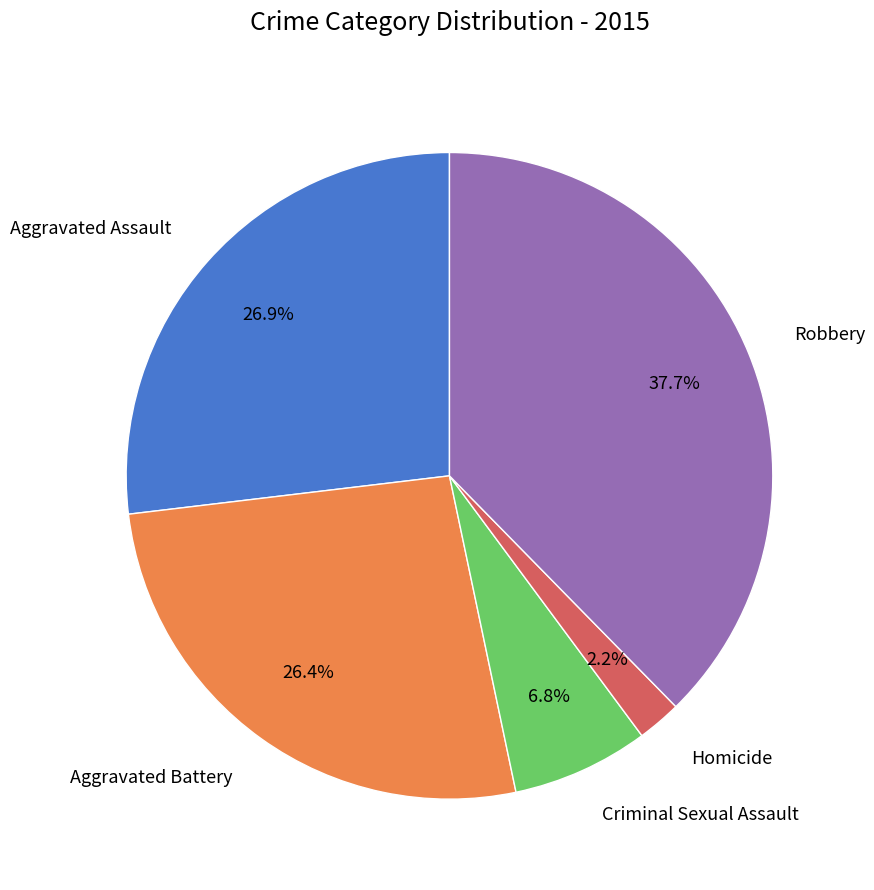

Which has a higher value, Robbery or Aggravated Assault?

Robbery